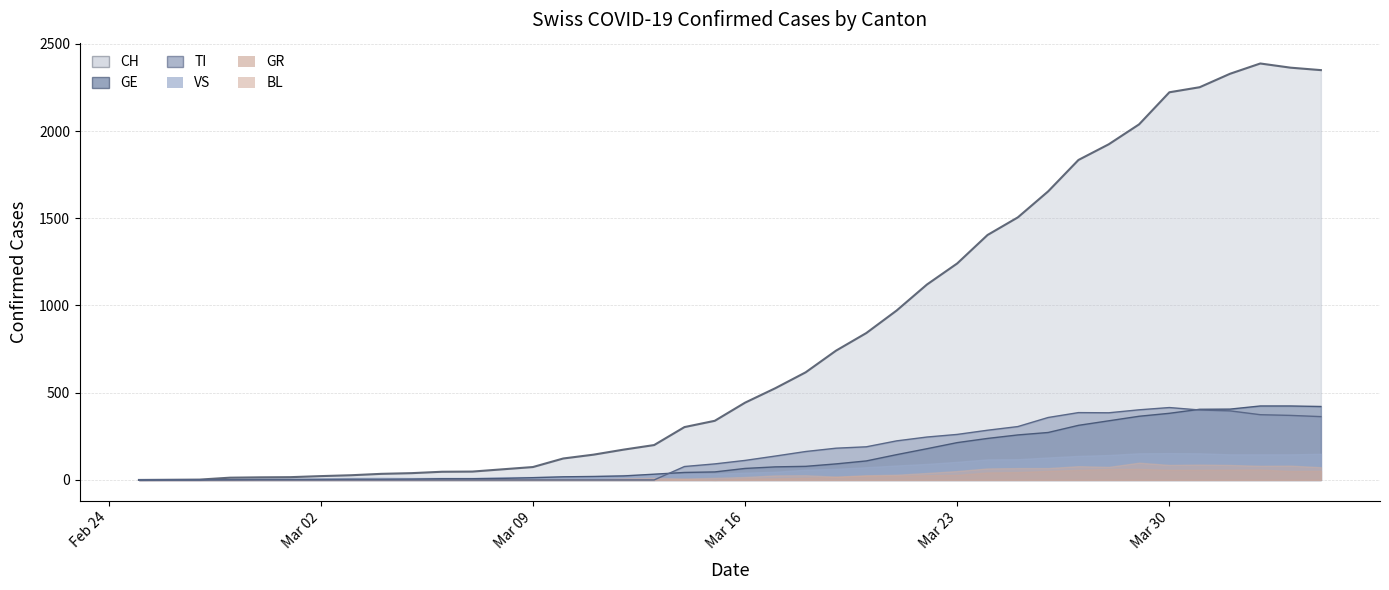

What is the maximum value for GE?

424